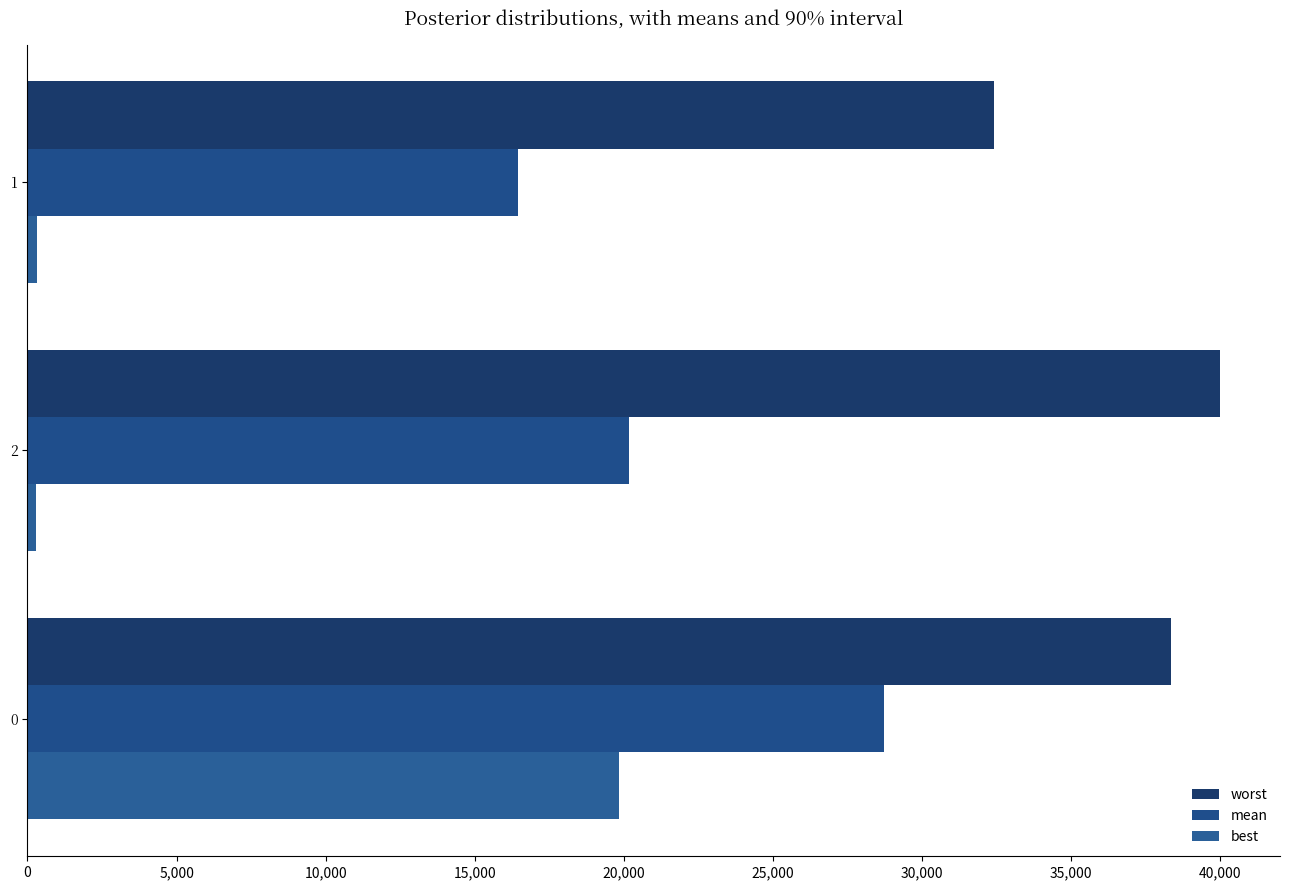

How many values in the mean series exceed 20173?

2